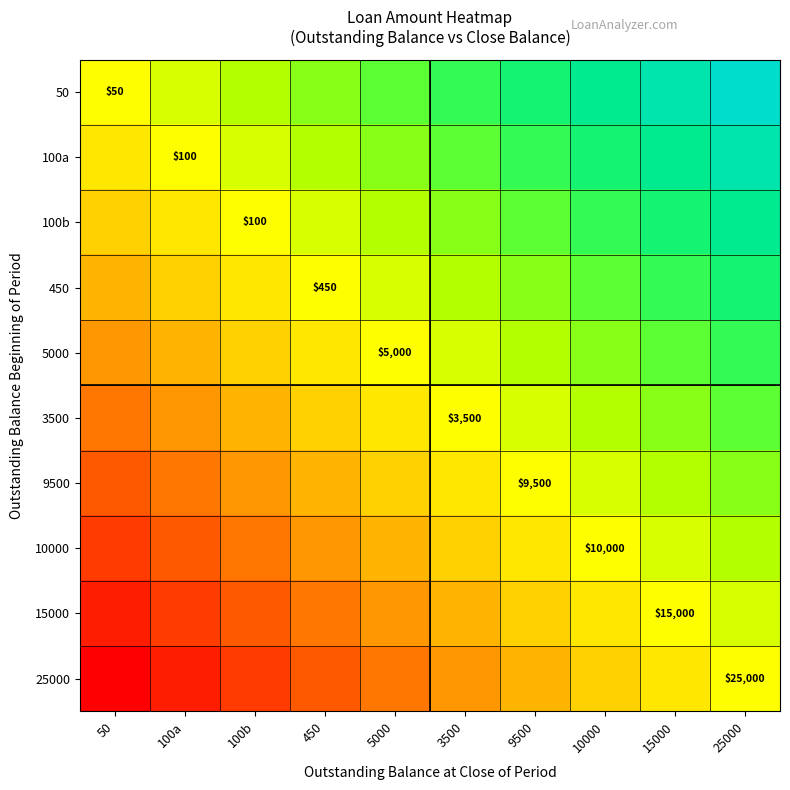

Is the value of 9500 at 10000 greater than the value of 10000 at 450?

Yes